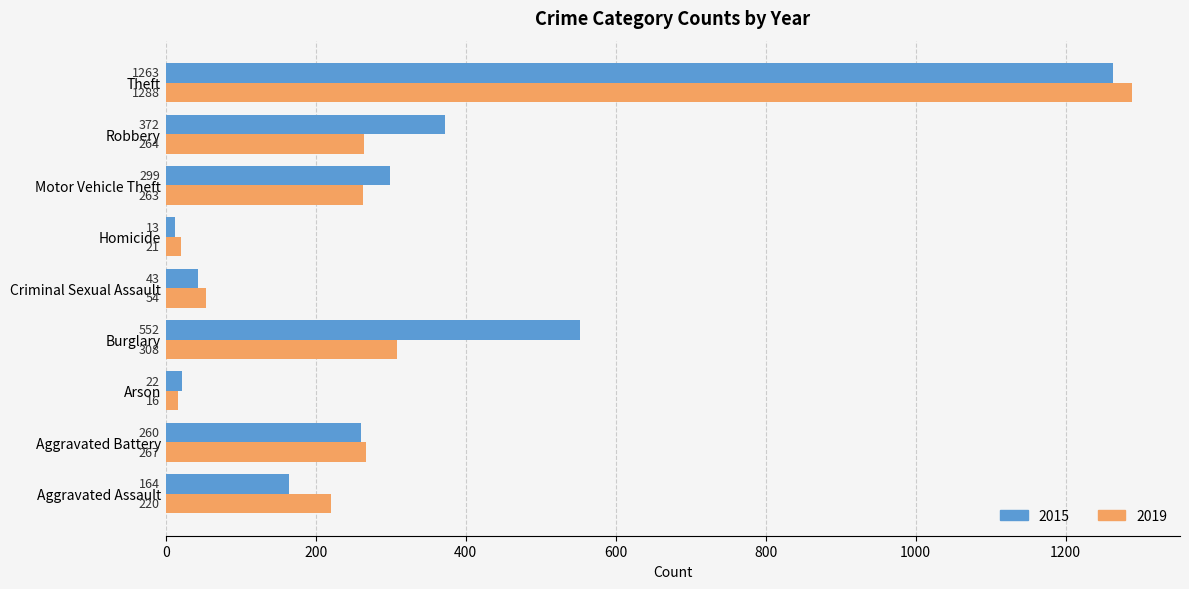

Which series has the widest spread of values?

2019